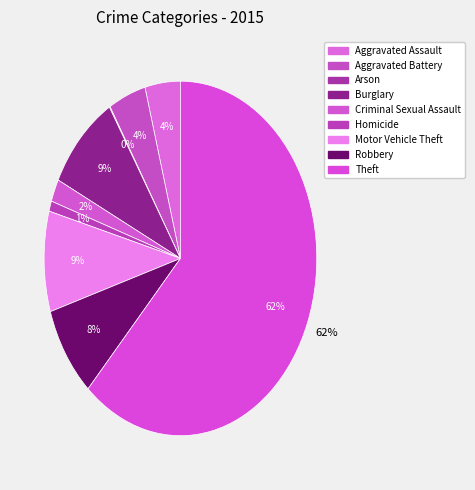

How many segments does this pie chart have?

9